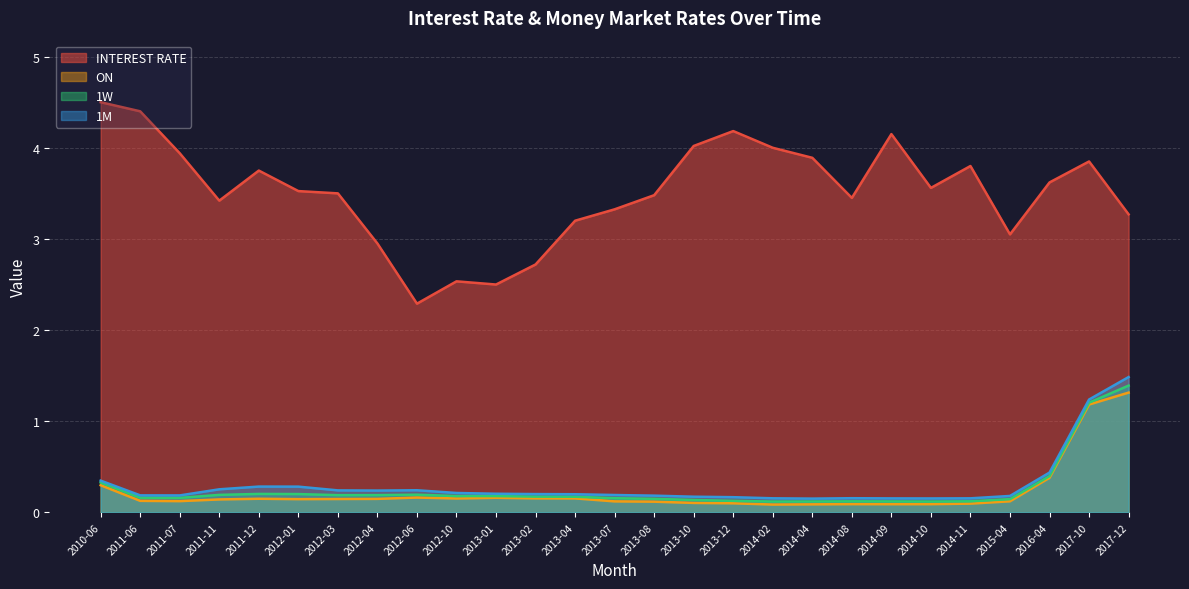

What is the average value of the 1W series?

0.3